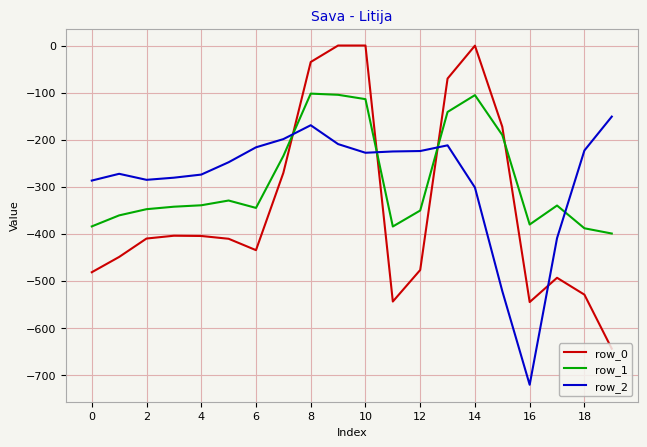

What is the average value of the row_0 series?

-339.0